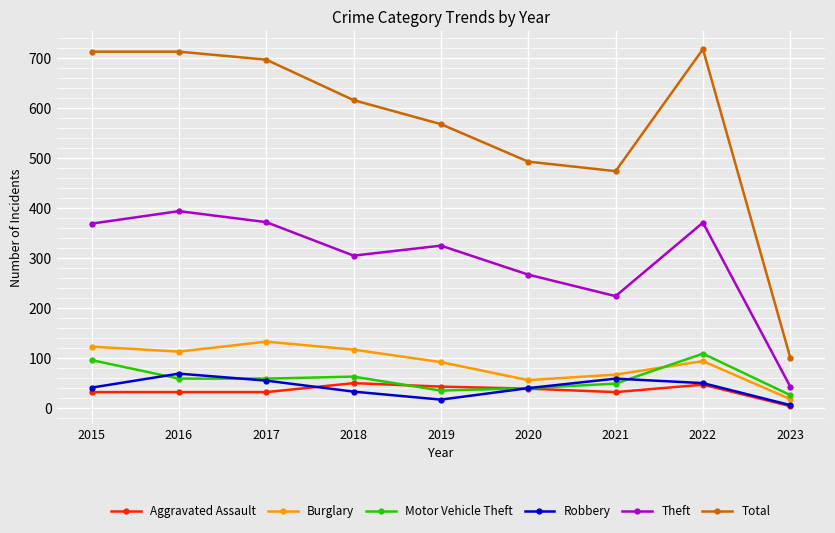

Which category has the lowest value in the Robbery series?

2023